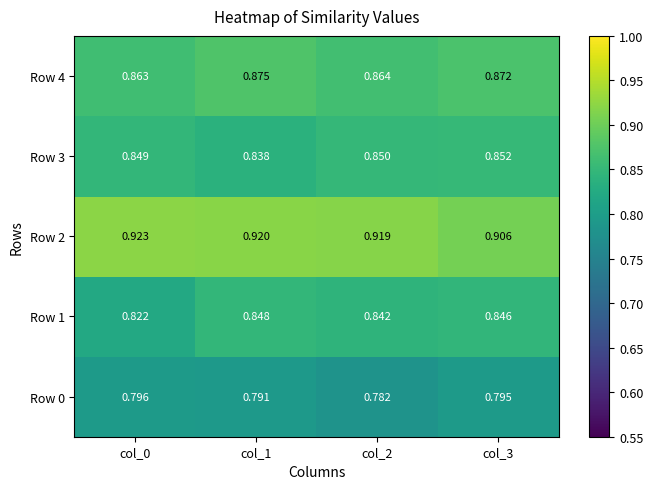

Is the value of Row 0 at col_3 greater than the value of Row 3 at col_3?

No